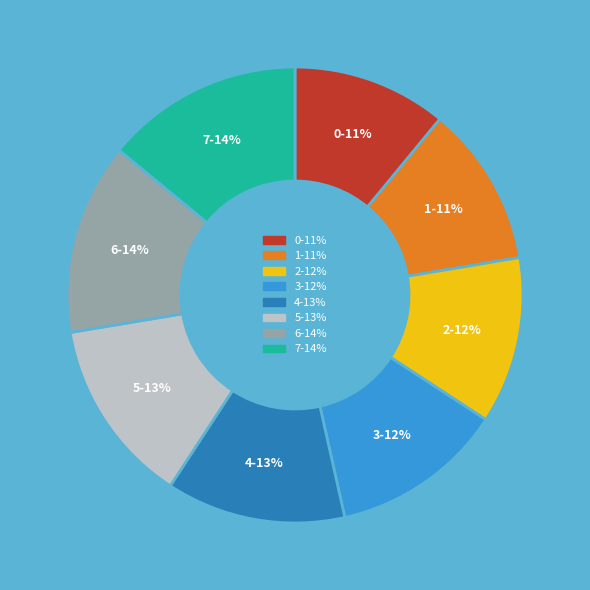

Combined, do 0 and 3 account for over 50%?

No